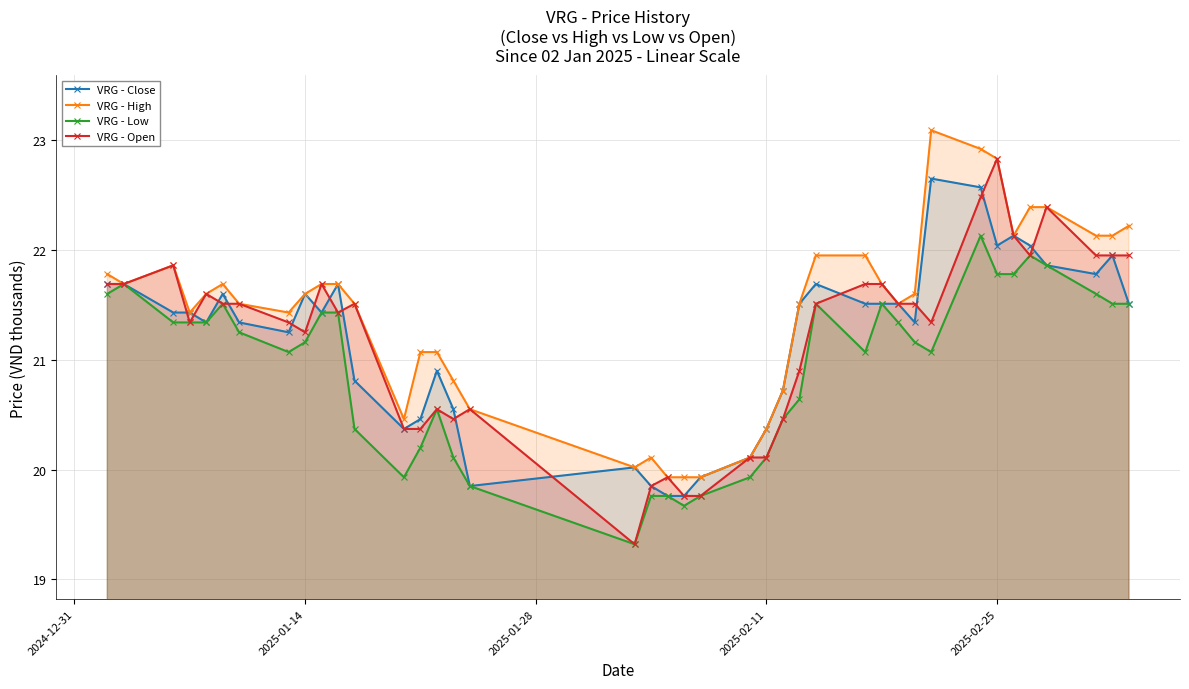

Which series has the largest total across all categories?

VRG - High